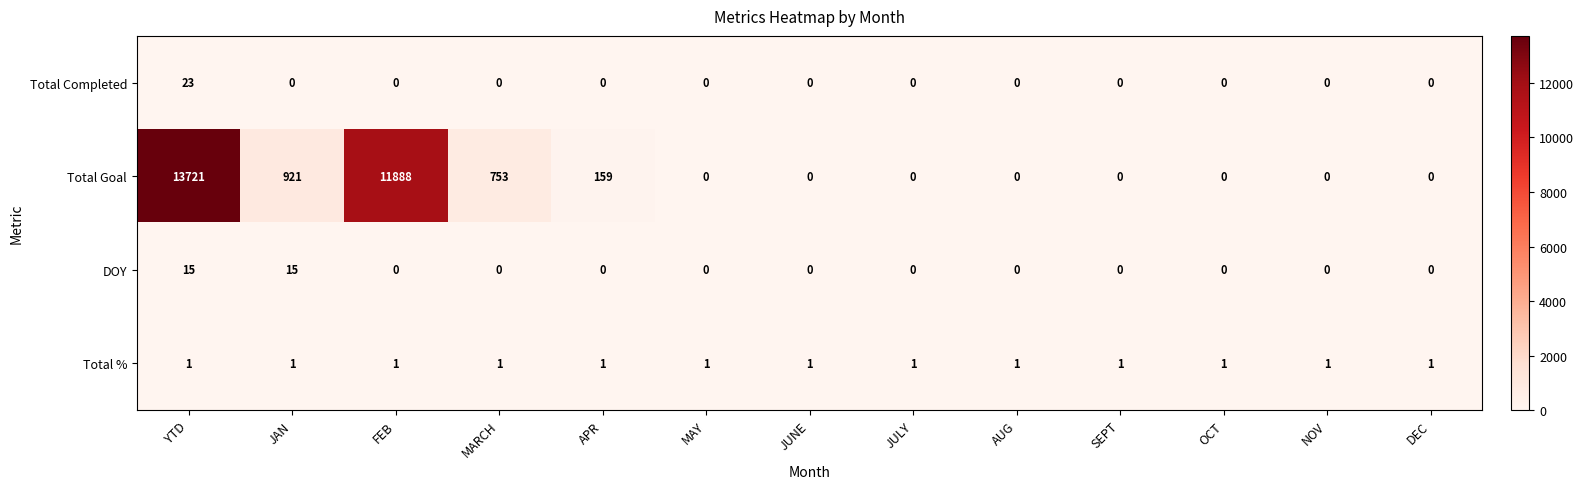

Count the number of data series in this chart.

4